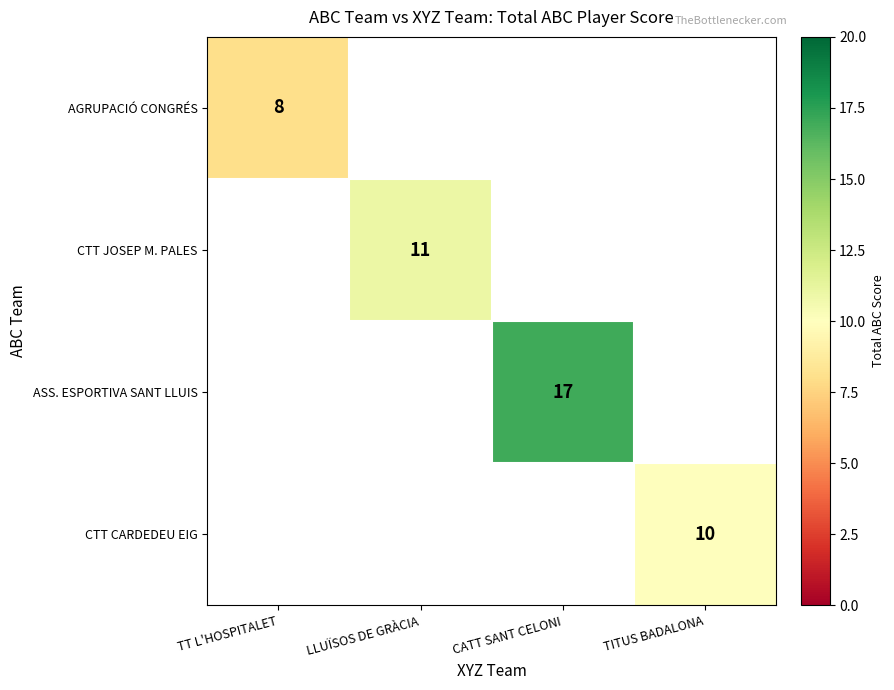

Is it true that CTT CARDEDEU EIG equals 10 at TITUS BADALONA?

True